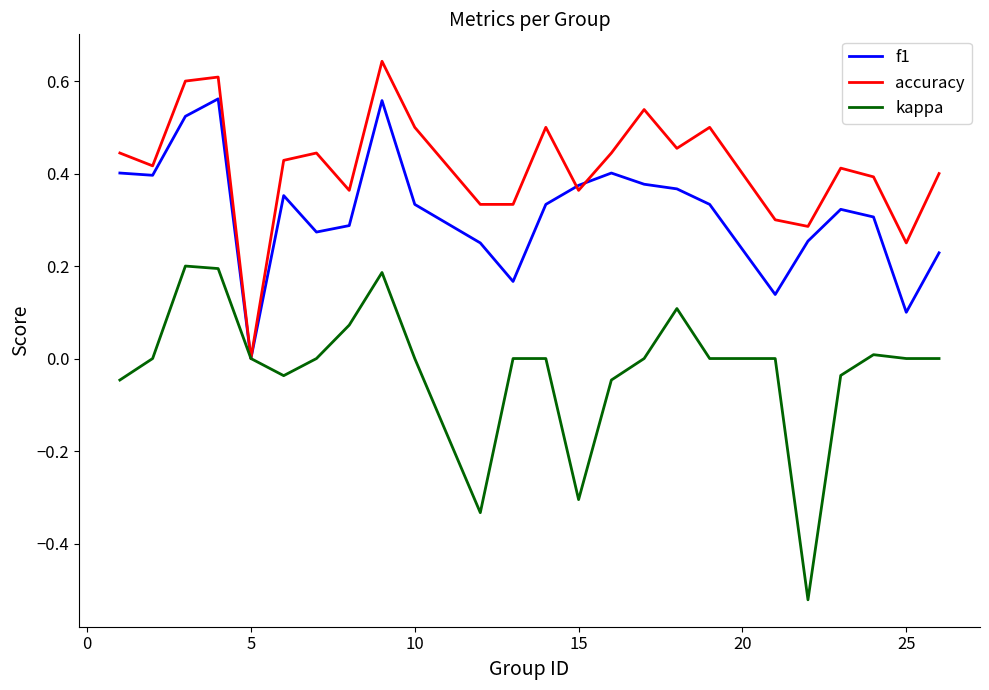

How many f1 values are between 0 and 1?

24